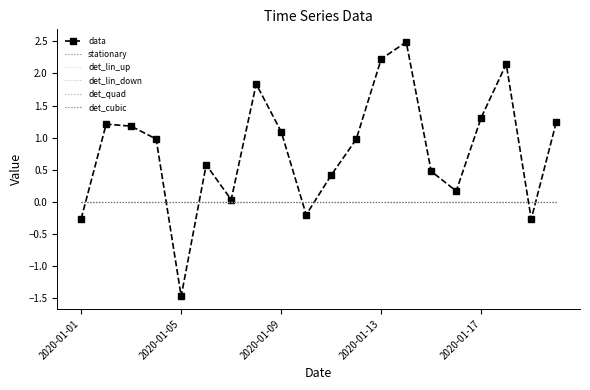

How many lines are shown in the chart?

6